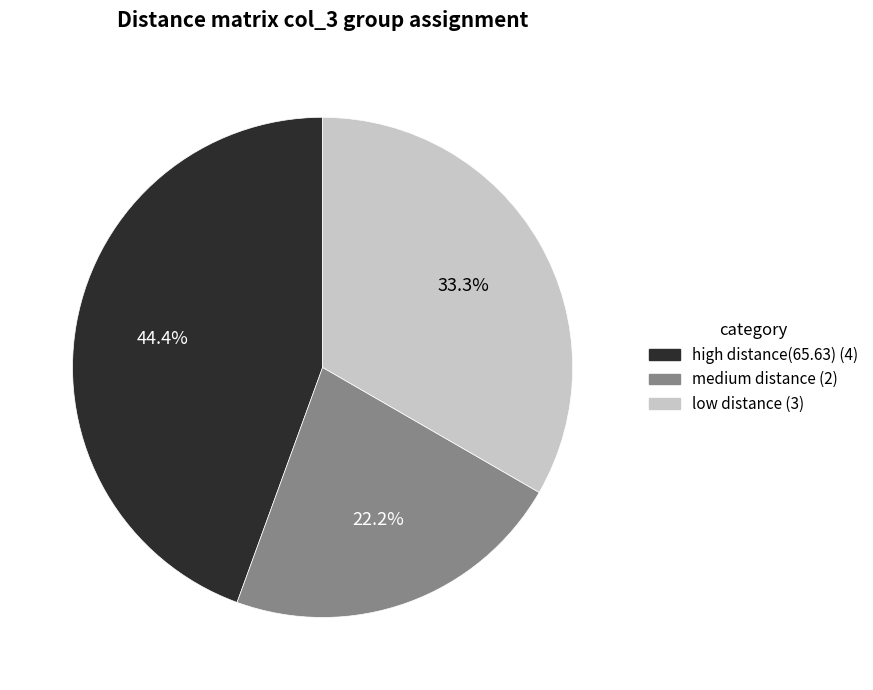

Is the sum of medium distance (2) and high distance(65.63) (4) greater than half?

Yes